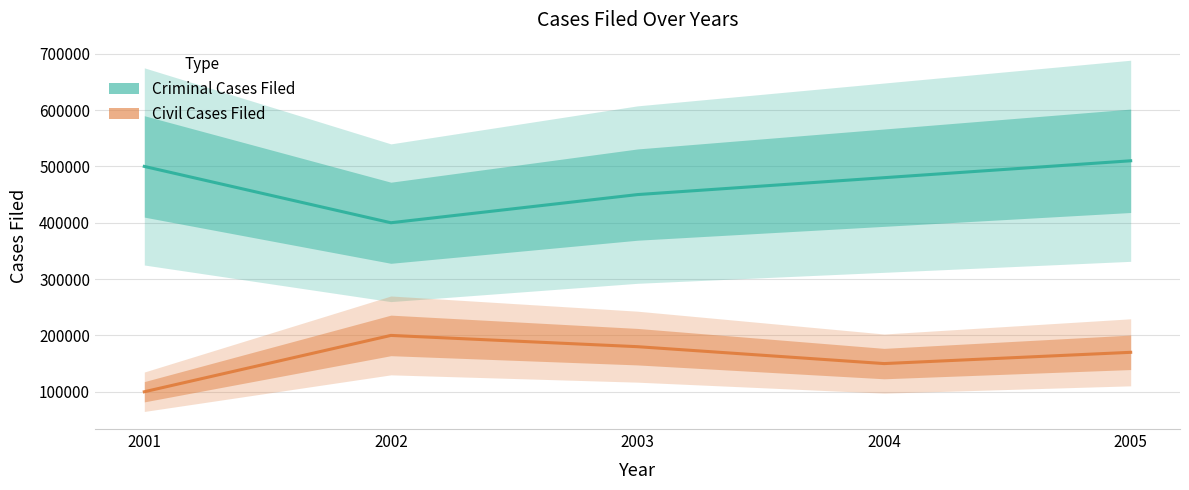

Reading left to right, what are all the values shown in this chart?

Criminal Cases Filed: 500000	400000	450000	480000	510000
Civil Cases Filed: 100000	200000	180000	150000	170000